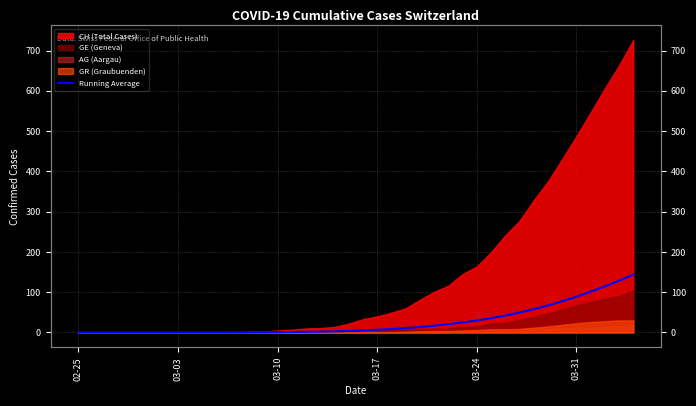

True or false: the data shows -60.8 at 03-24.

False